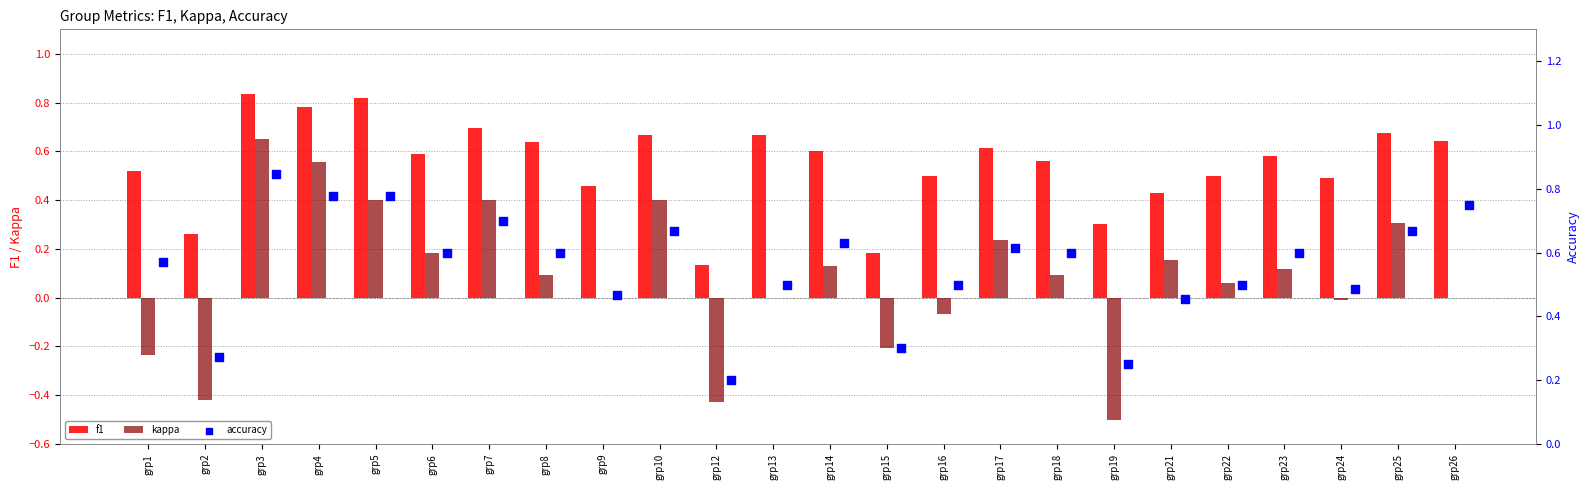

The value of kappa at grp25 is 0.3. True or false?

True